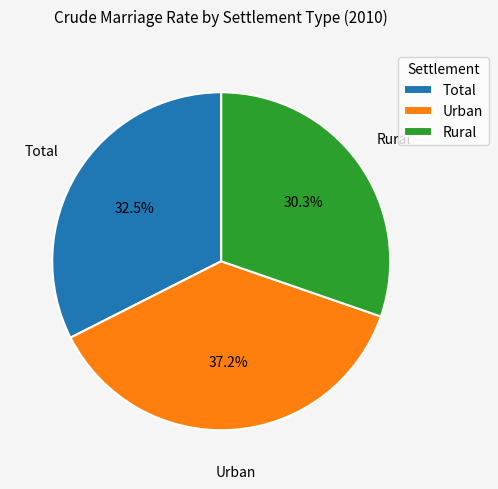

The Urban slice represents 37% of the pie. True or false?

True